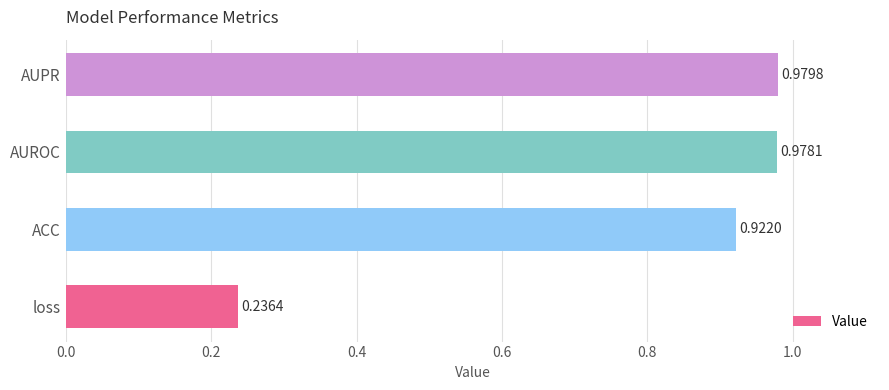

How many series are shown in this chart?

1